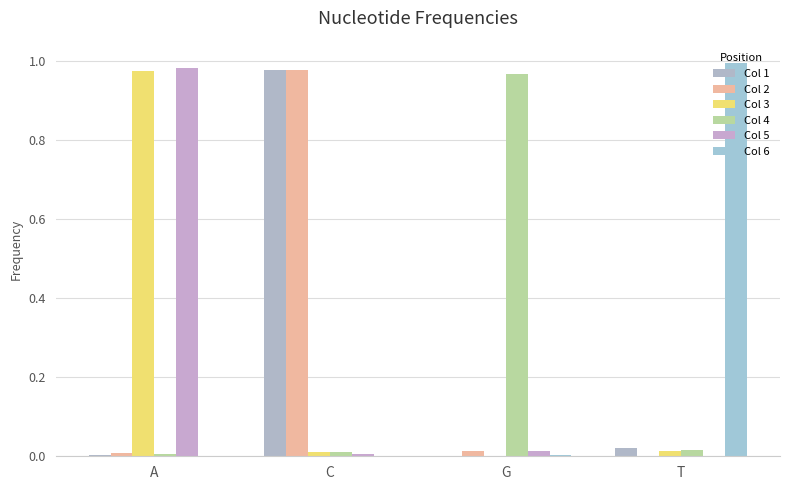

Reading left to right, transcribe all the data shown in this chart.

Col 1: A=0.0	C=1.0	G=0.0	T=0.0
Col 2: A=0.0	C=1.0	G=0.0	T=0.0
Col 3: A=1.0	C=0.0	G=0.0	T=0.0
Col 4: A=0.0	C=0.0	G=1.0	T=0.0
Col 5: A=1.0	C=0.0	G=0.0	T=0.0
Col 6: A=0.0	C=0.0	G=0.0	T=1.0